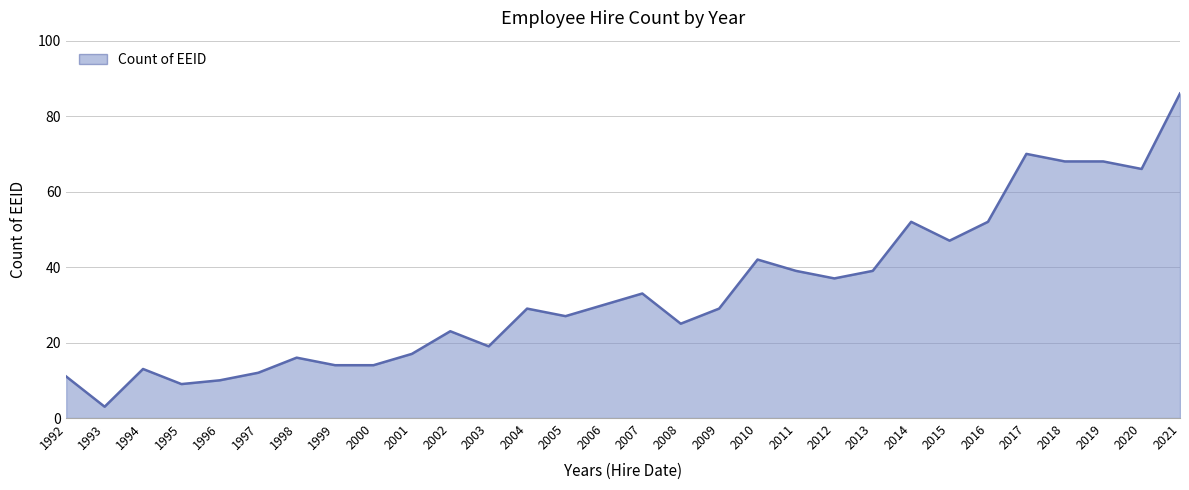

What is the change in value from 2008 to 2021?

+61